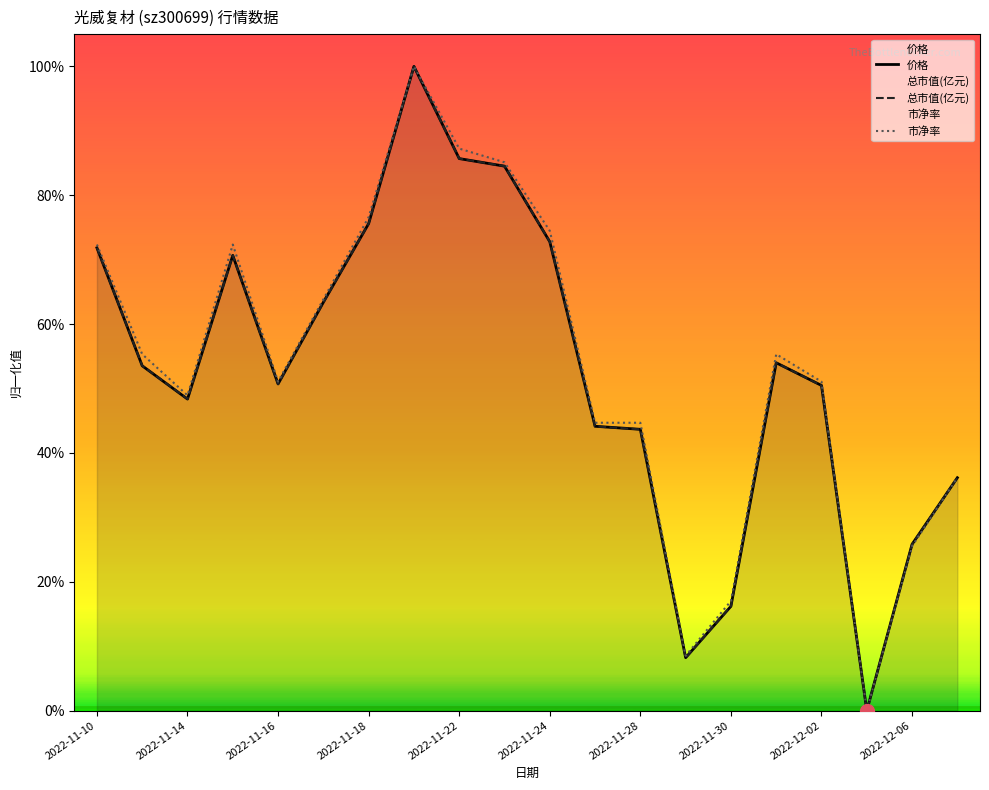

Which series has the largest total across all categories?

市净率